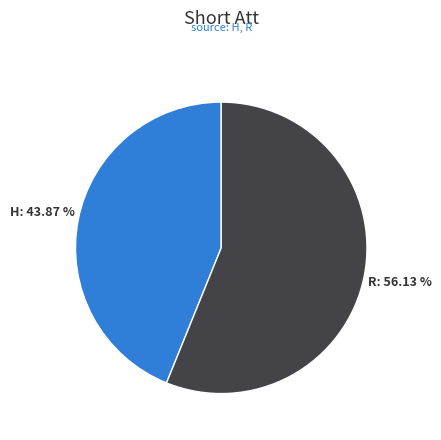

Rank the categories by value from highest to lowest.

R, H